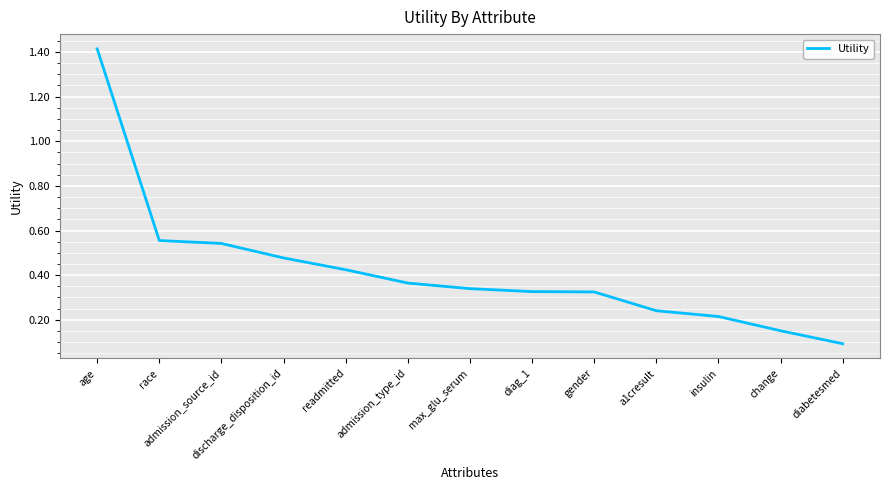

At which label is the value closest to 0?

diabetesmed